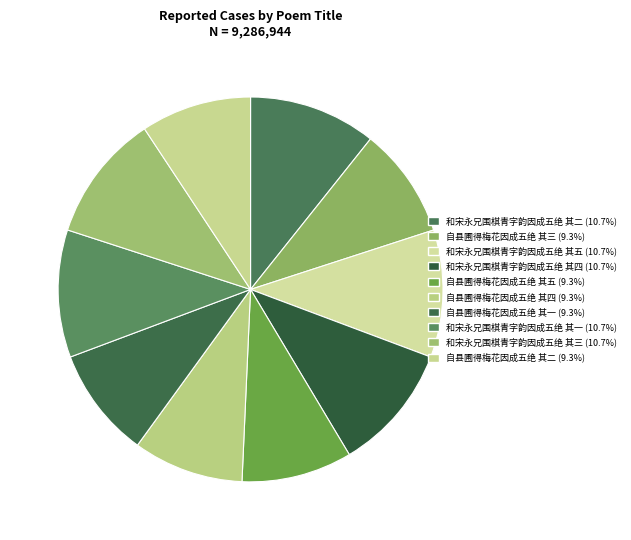

Which category has the biggest portion of the pie?

和宋永兄围棋青字韵因成五绝 其三